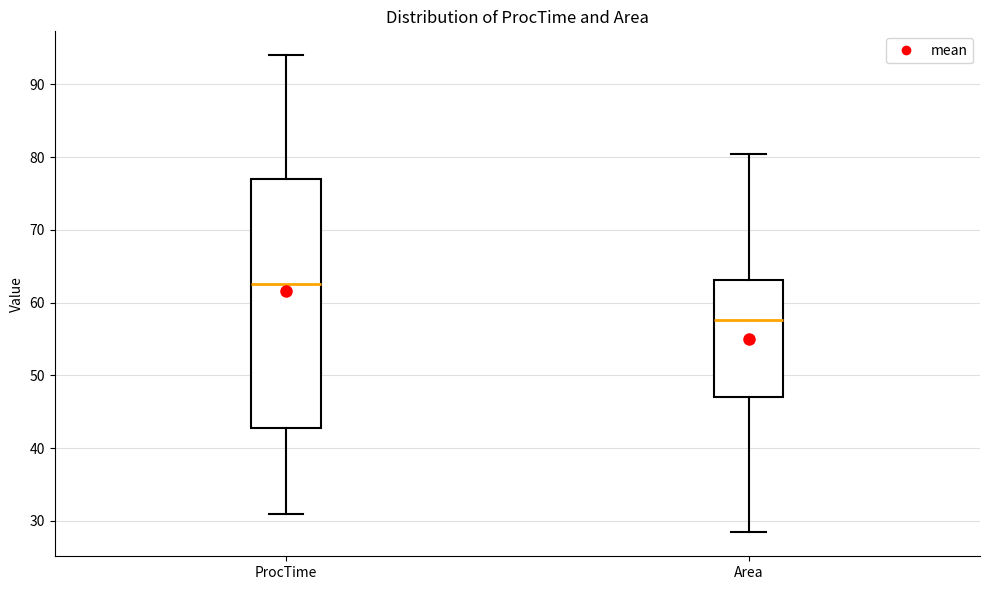

Reading left to right, transcribe this box plot: for each box, give where its median line is, the range the box spans, and where its two whiskers end, as read against the y-axis. The values are not printed on the chart, so give them approximately, as read against the axis.

ProcTime: median 63, box 43 to 77, whiskers 31 to 94
Area: median 58, box 47 to 63, whiskers 28 to 80